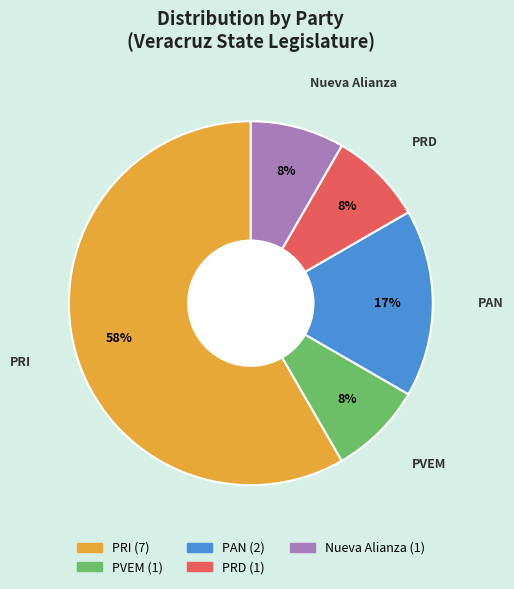

To the nearest percent, what portion does PVEM represent?

8%